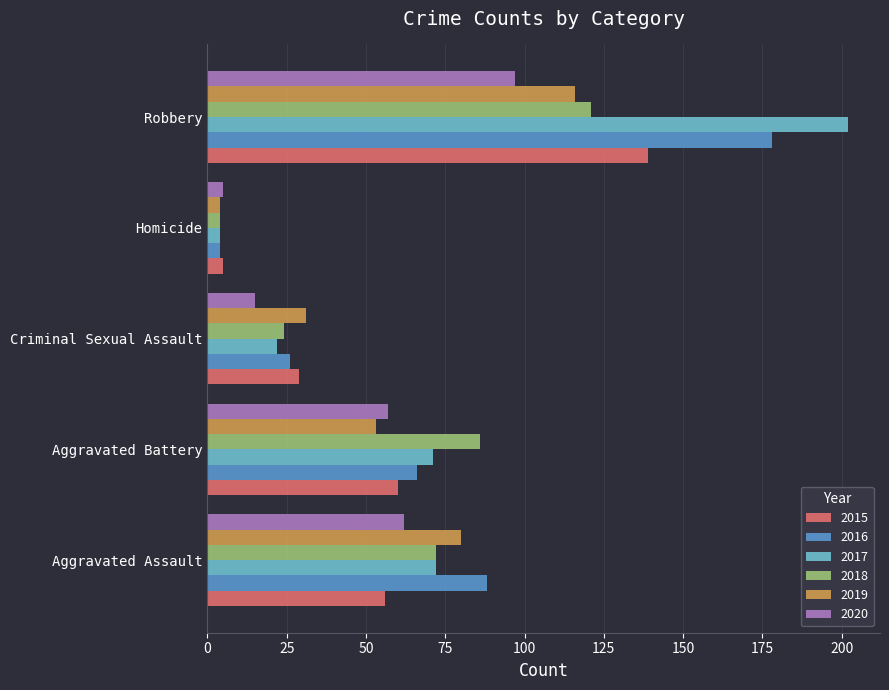

List the labels in order of 2016 value, largest first.

Robbery, Aggravated Assault, Aggravated Battery, Criminal Sexual Assault, Homicide